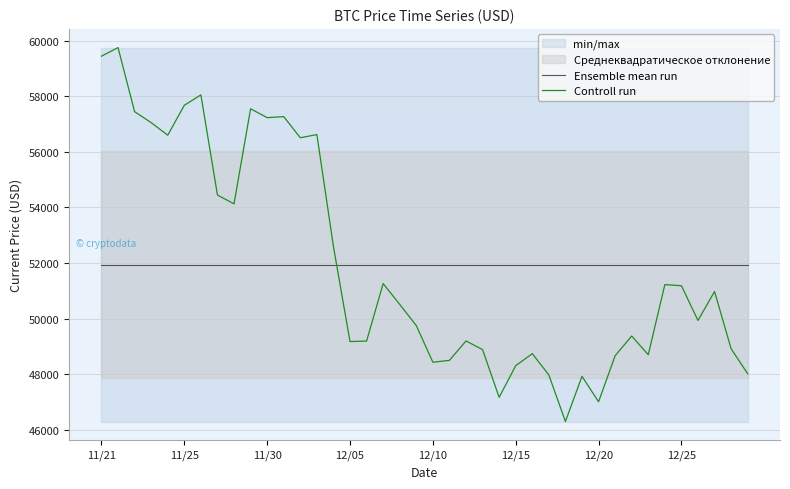

What is the sum of all Controll run values?

2077593.0